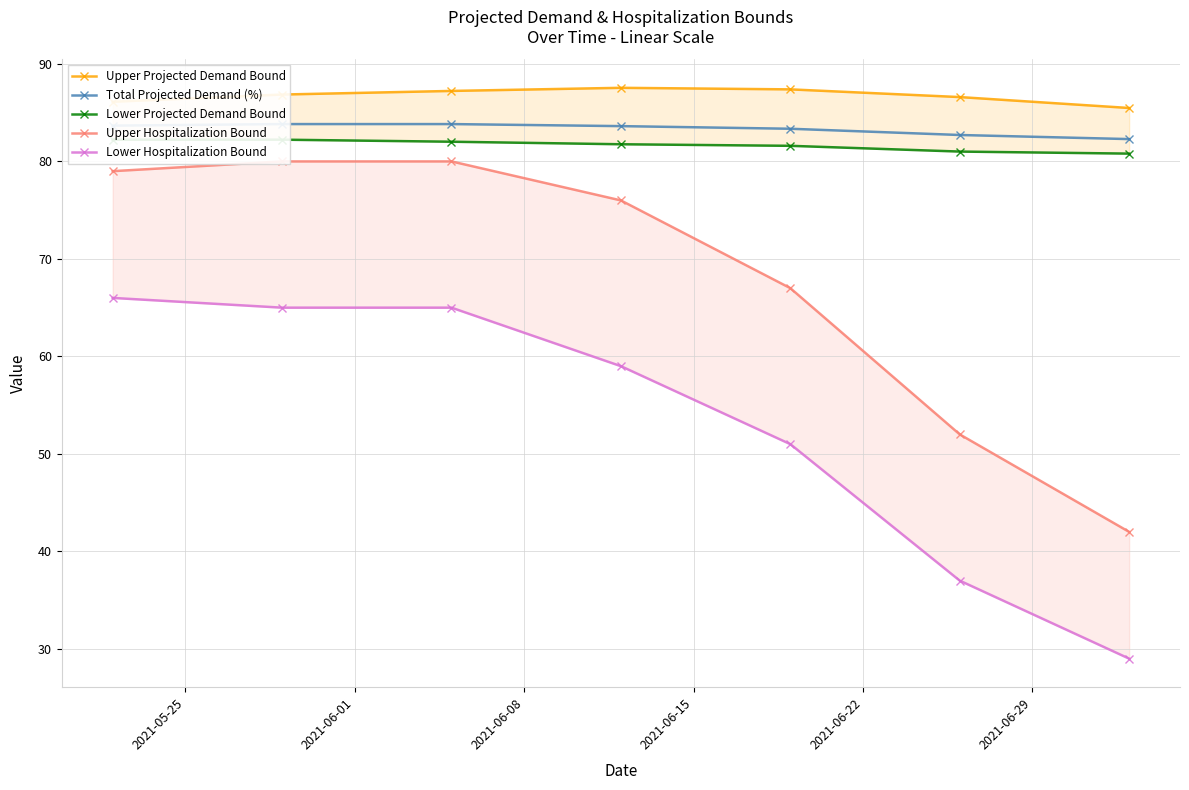

True or false: Lower Hospitalization Bound and Total Projected Demand (%) cross at least once.

False